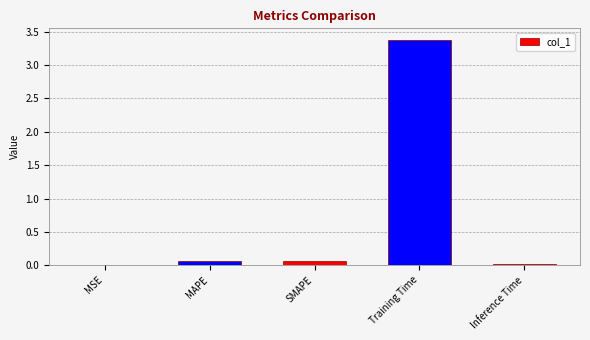

What is the average value?

0.7